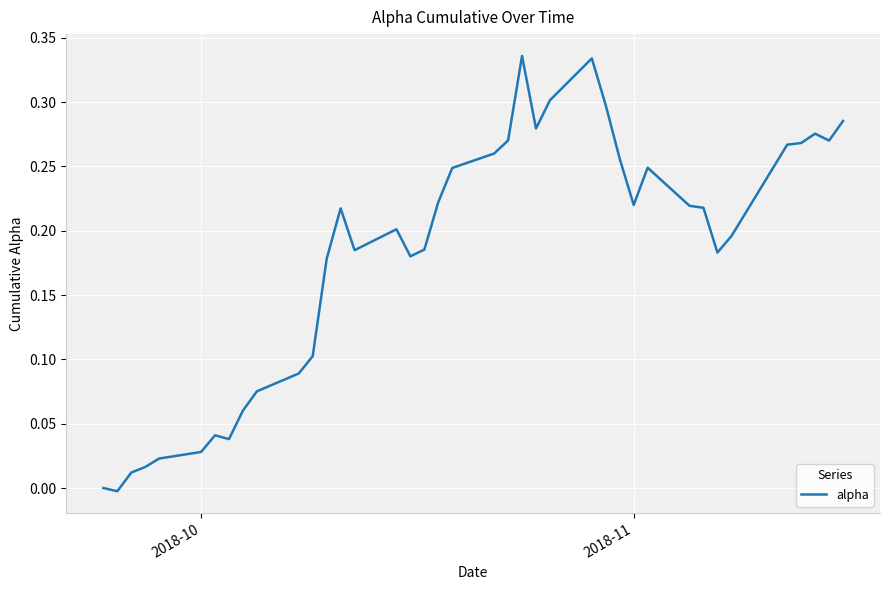

Does the chart have visible grid lines?

Yes